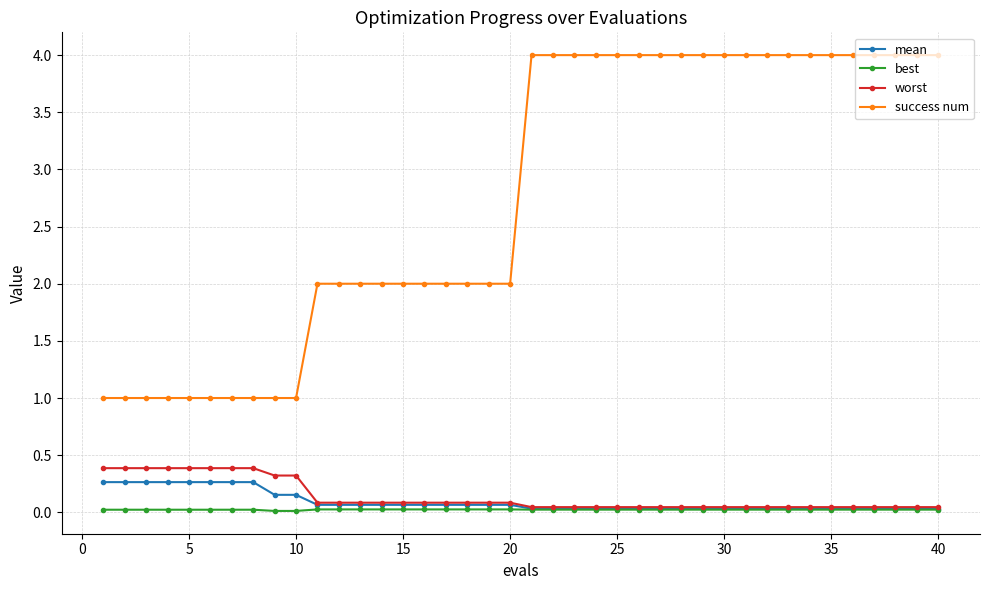

Does the chart display data point markers on the line(s)?

Yes